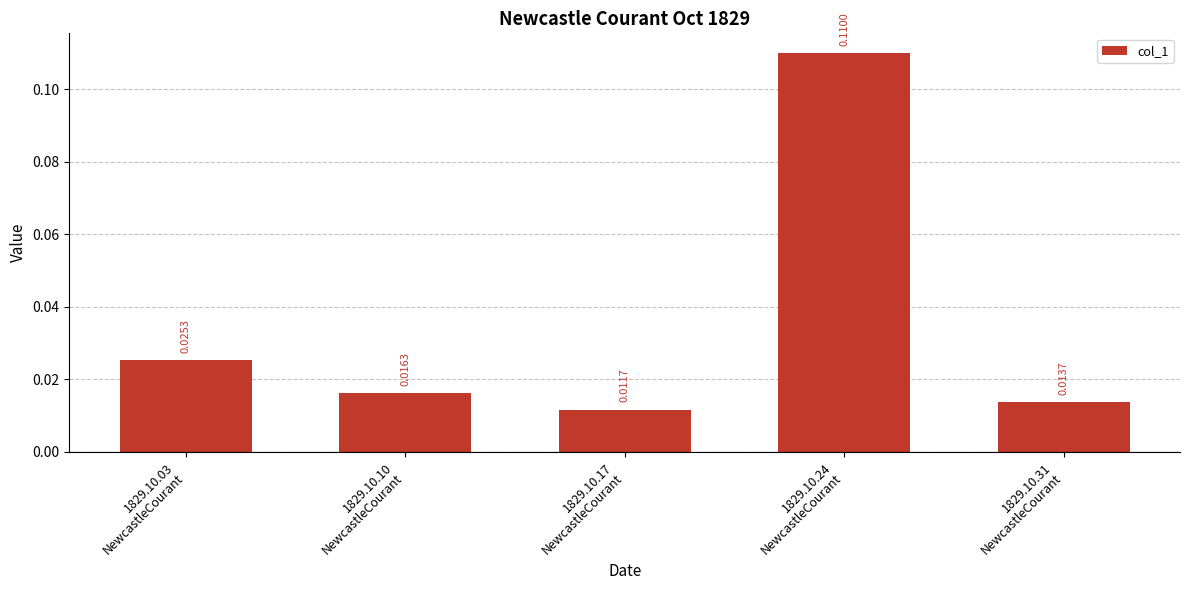

Rank the categories by value from lowest to highest.

1829.10.17
NewcastleCourant, 1829.10.31
NewcastleCourant, 1829.10.10
NewcastleCourant, 1829.10.03
NewcastleCourant, 1829.10.24
NewcastleCourant